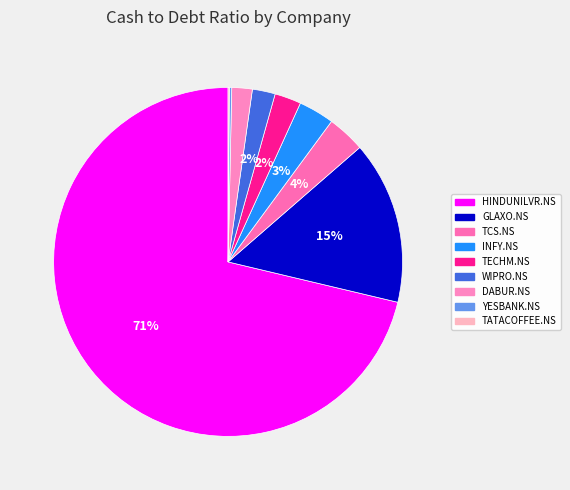

How many slices are in this pie chart?

9